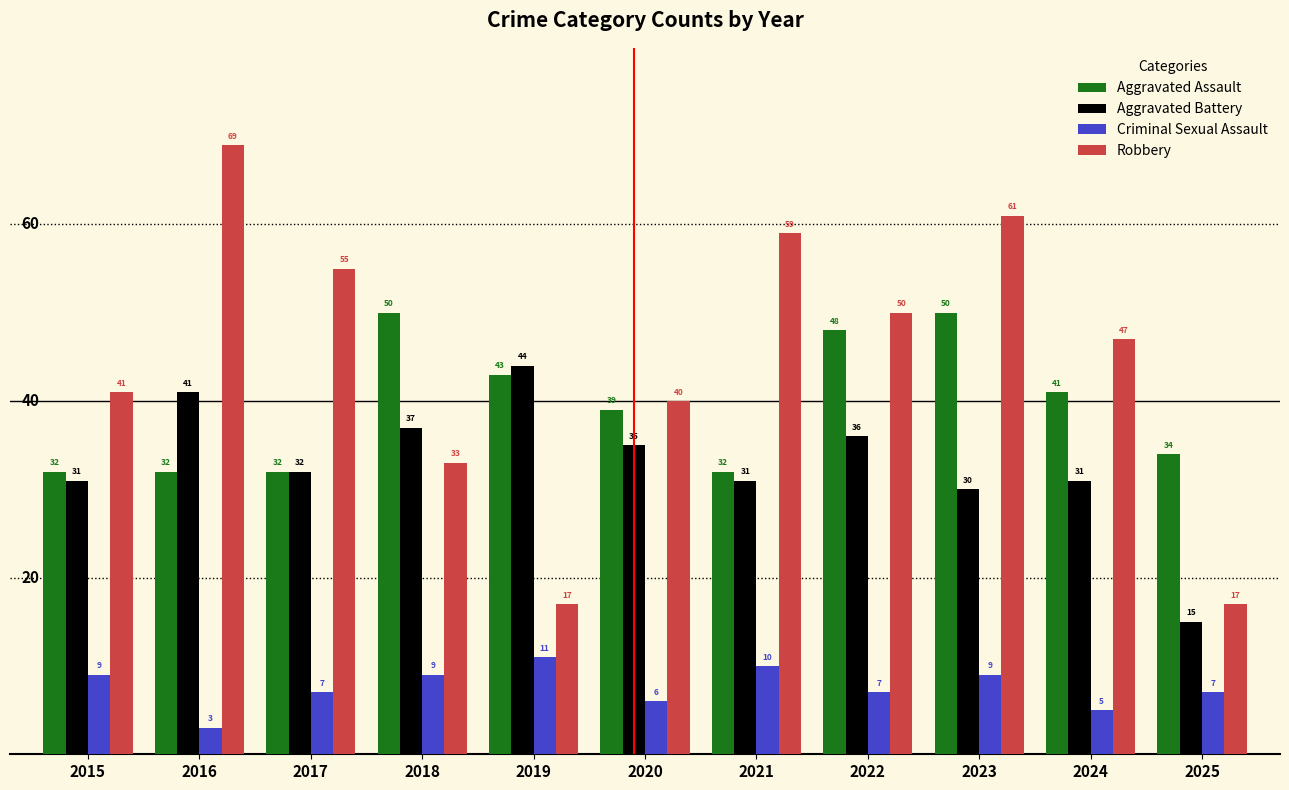

What is the value of the Aggravated Assault bar at the 9th from the left?

50